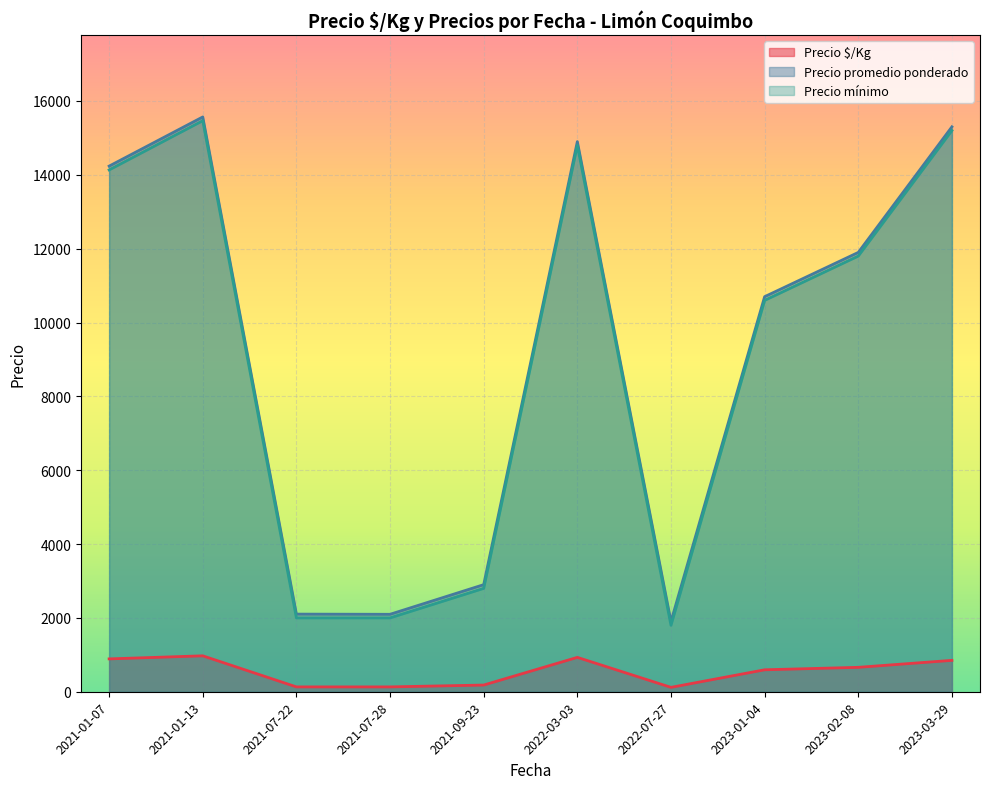

At which category is the sum across all series the highest?

2021-01-13